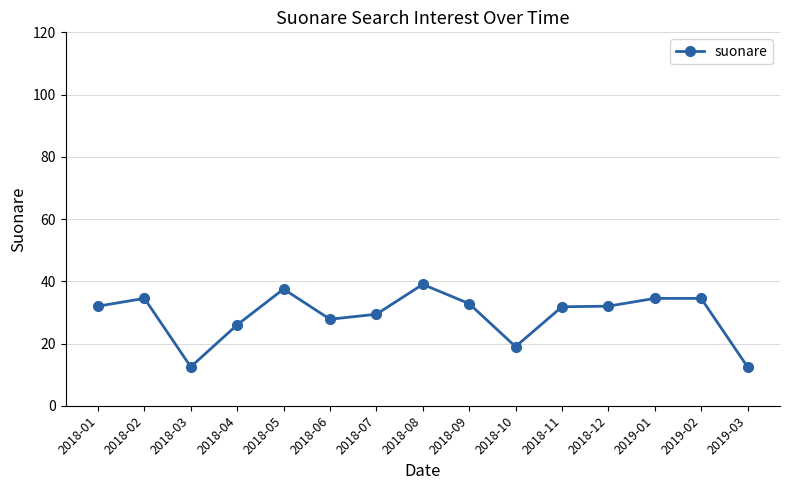

Which category has the highest value across all series?

2018-08